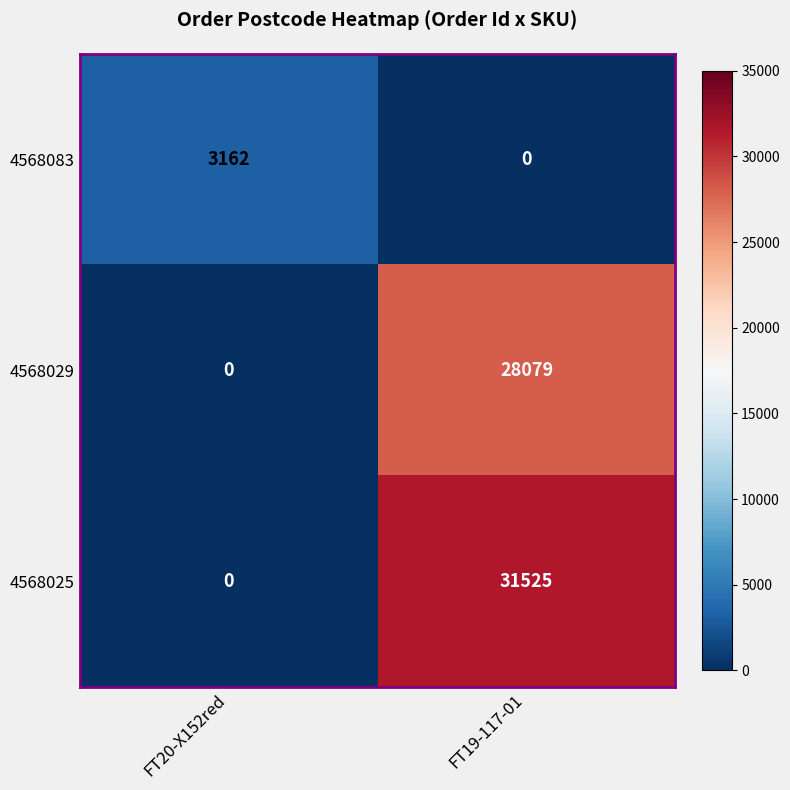

At how many categories does at least one series exceed 4399?

1